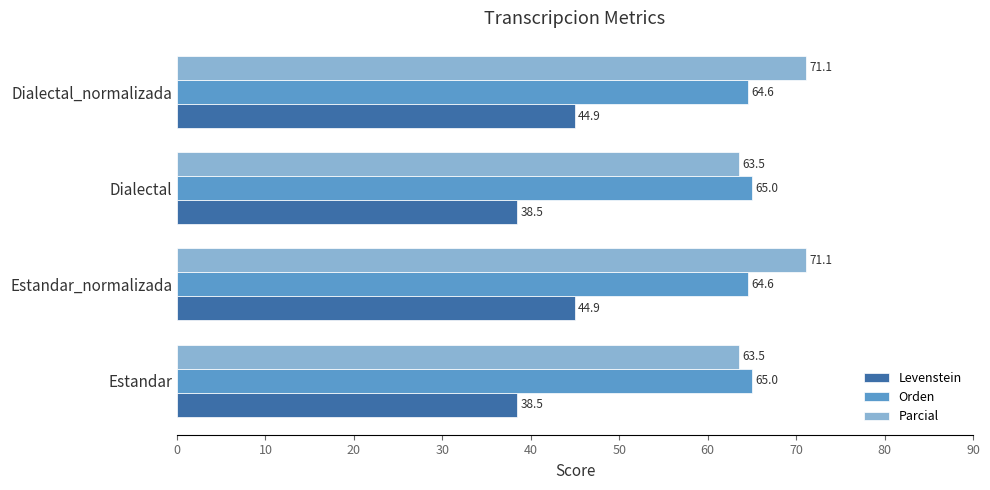

How many categories are shown in the chart?

4